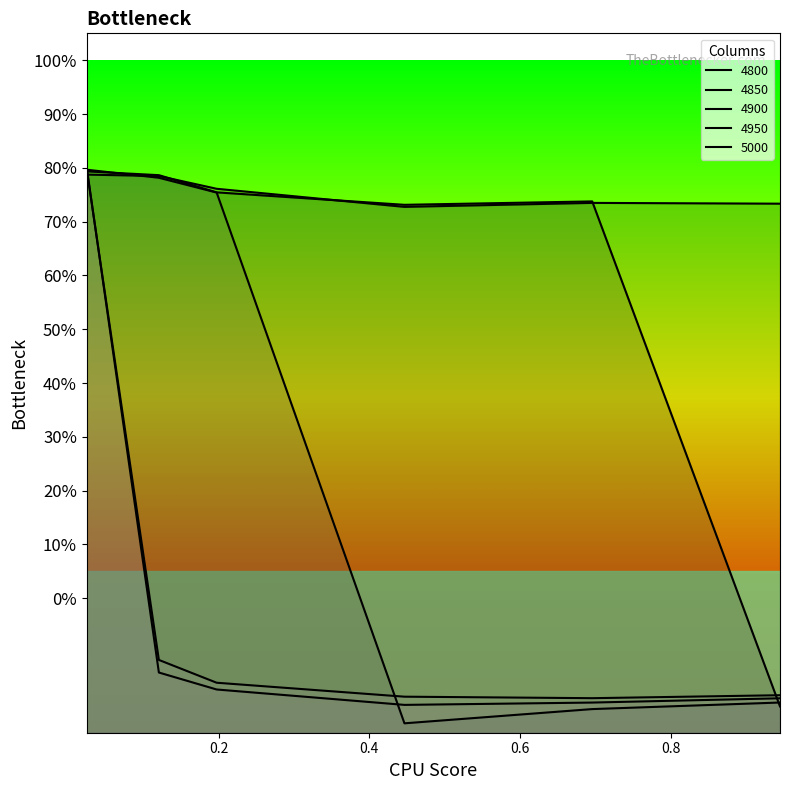

At how many categories does at least one series exceed 0?

6